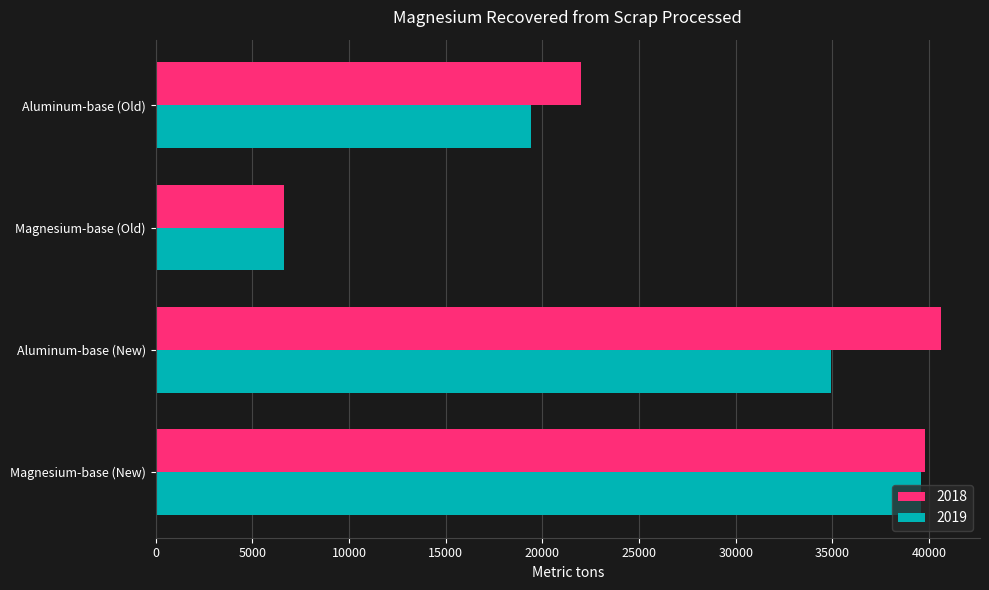

What is the total value across all series at Aluminum-base (Old)?

41400